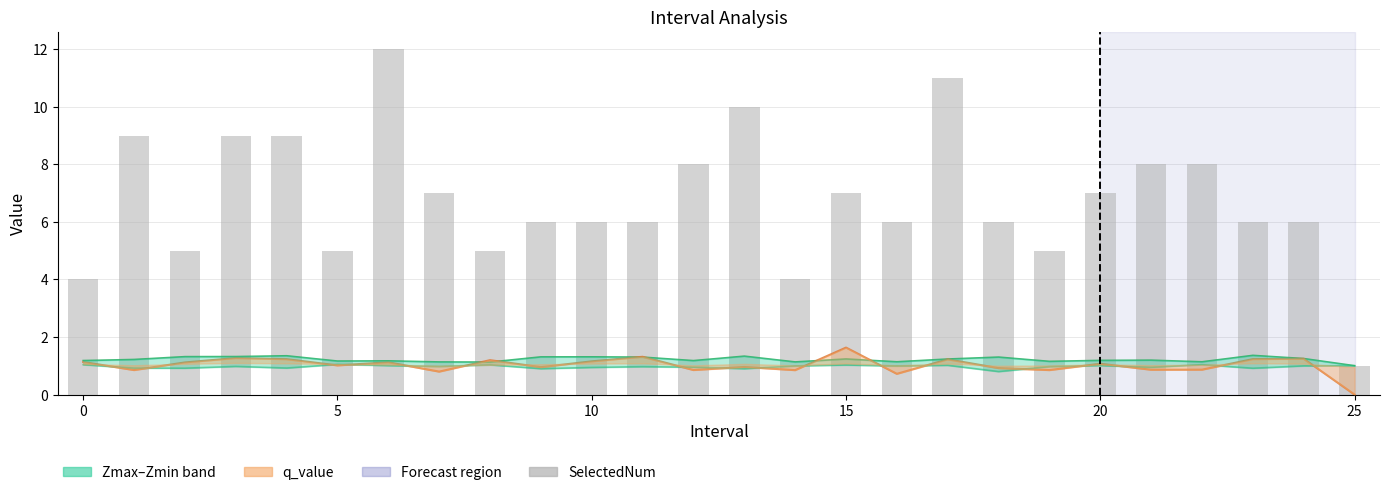

What is the average value of the Zmin series?

1.0